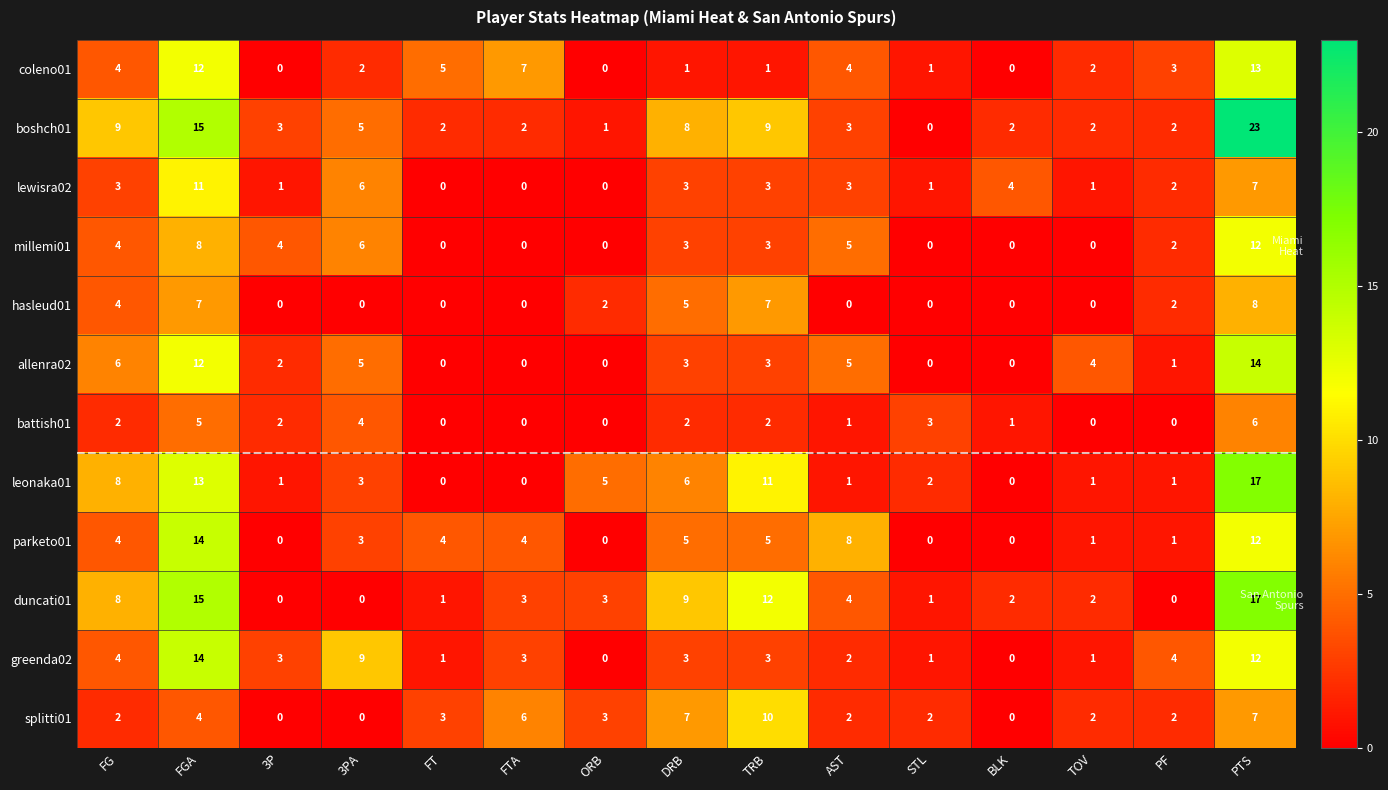

What is the spread (max minus min) of values at FTA?

7